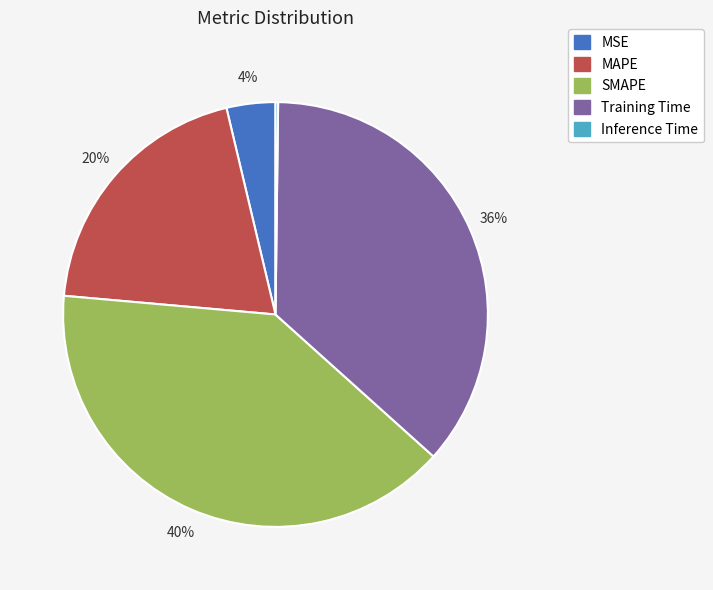

Which has a higher value, Training Time or SMAPE?

SMAPE